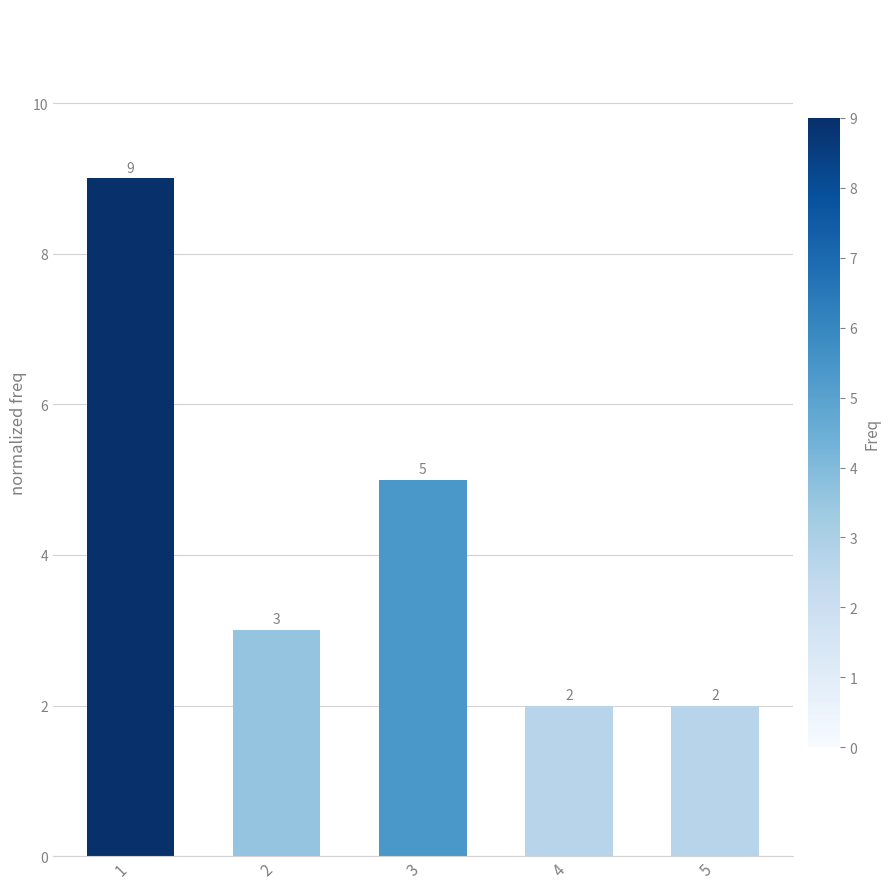

What is the average value?

4